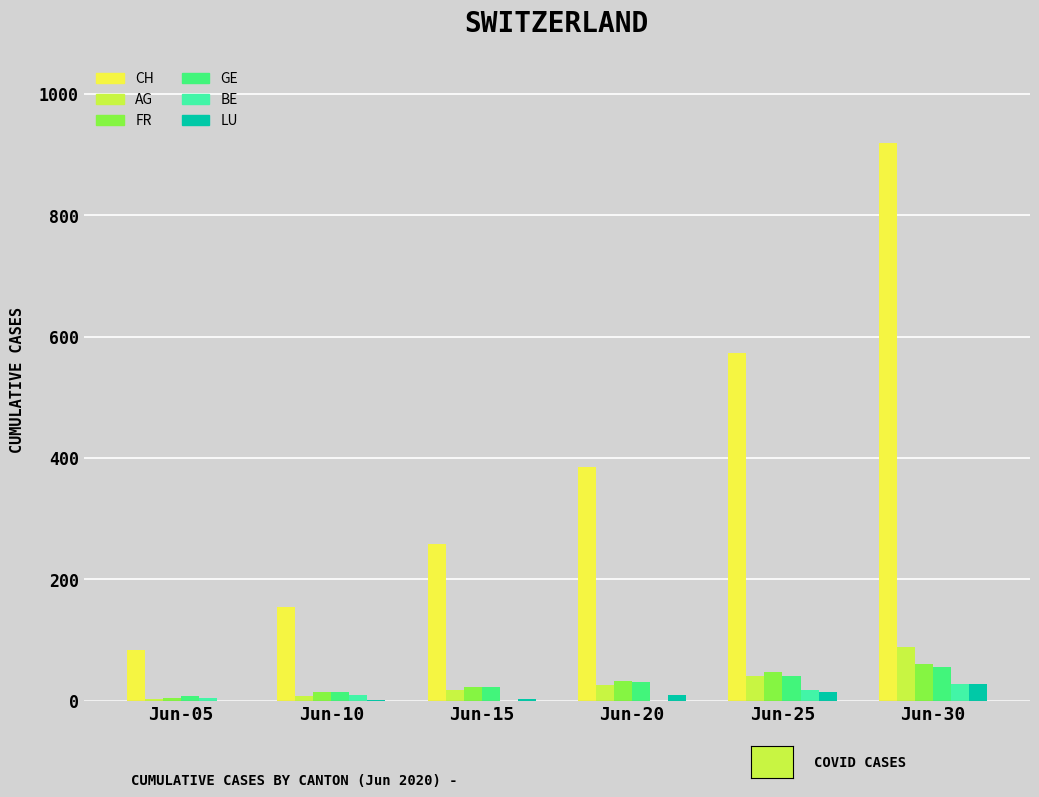

What are all the series names shown in the legend?

CH, AG, FR, GE, BE, LU